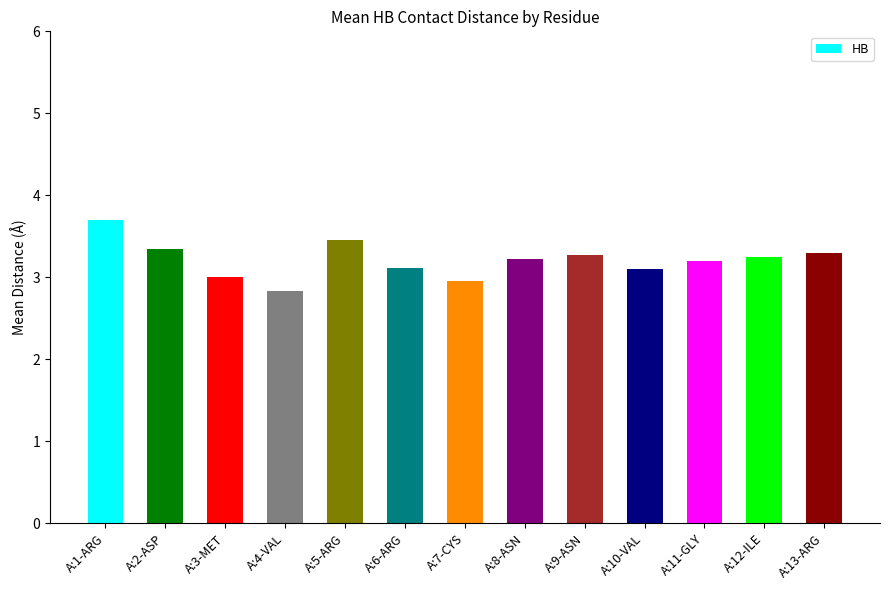

Between A:1-ARG and A:3-MET, which is larger?

A:1-ARG